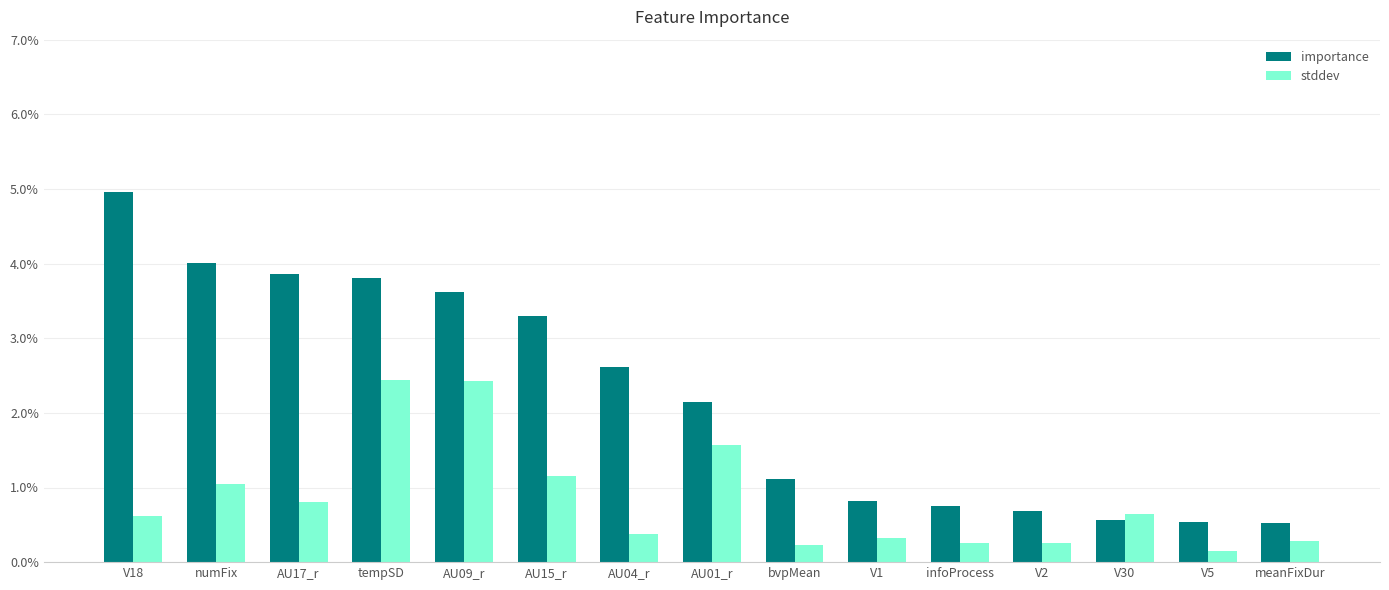

Where is importance nearest to the value 0?

meanFixDur